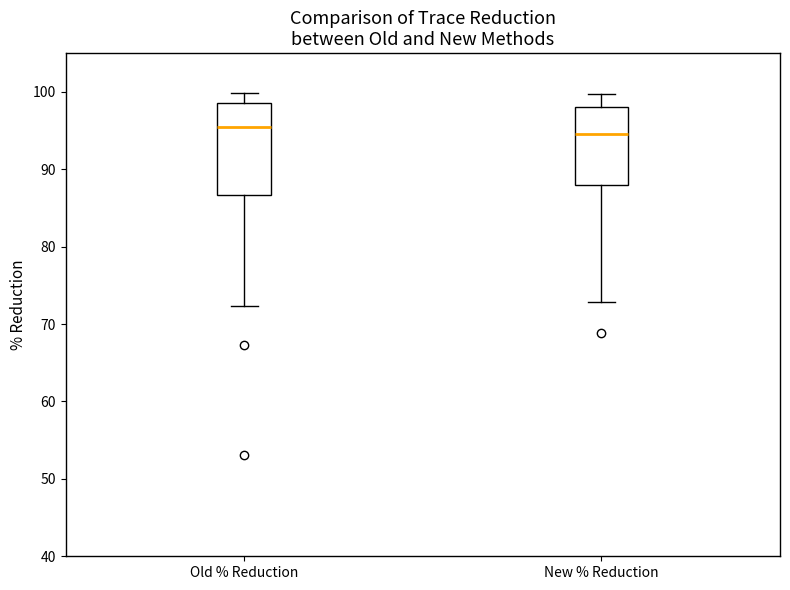

Reading left to right, transcribe this box plot: for each box, give where its median line is, the range the box spans, and where its two whiskers end, as read against the y-axis. The values are not printed on the chart, so give them approximately, as read against the axis.

Old % Reduction: median 95, box 87 to 99, whiskers 72 to 100
New % Reduction: median 95, box 88 to 98, whiskers 73 to 100